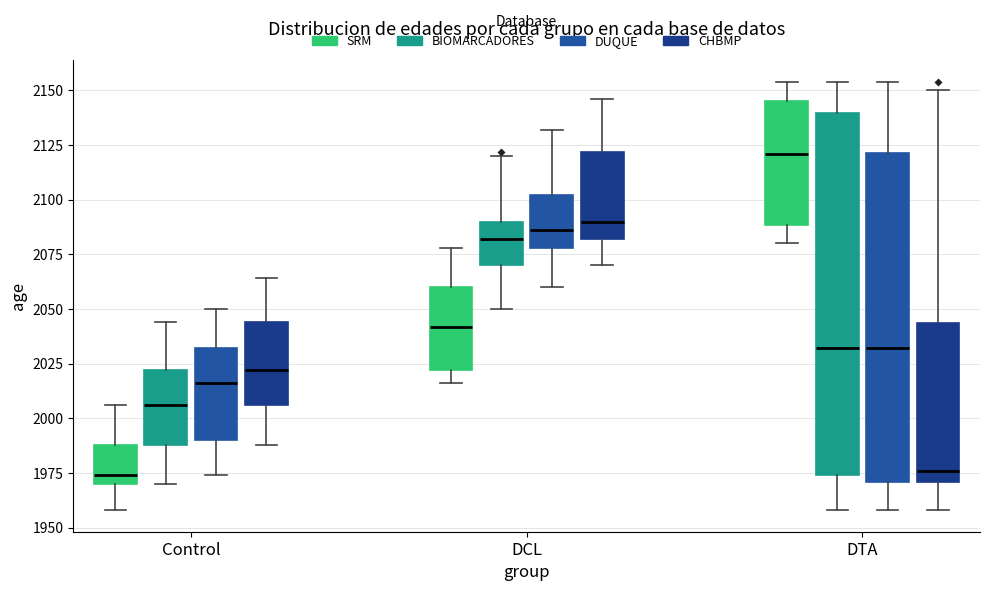

Which box is the tallest, from its lower edge to its upper edge?

DTA (BIOMARCADORES)